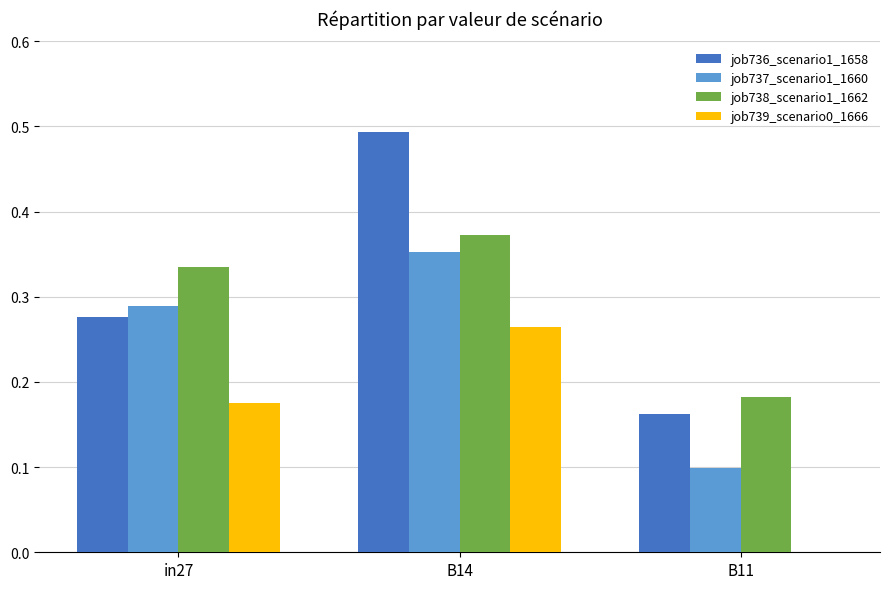

At which category does the chart reach its peak across all series?

B14